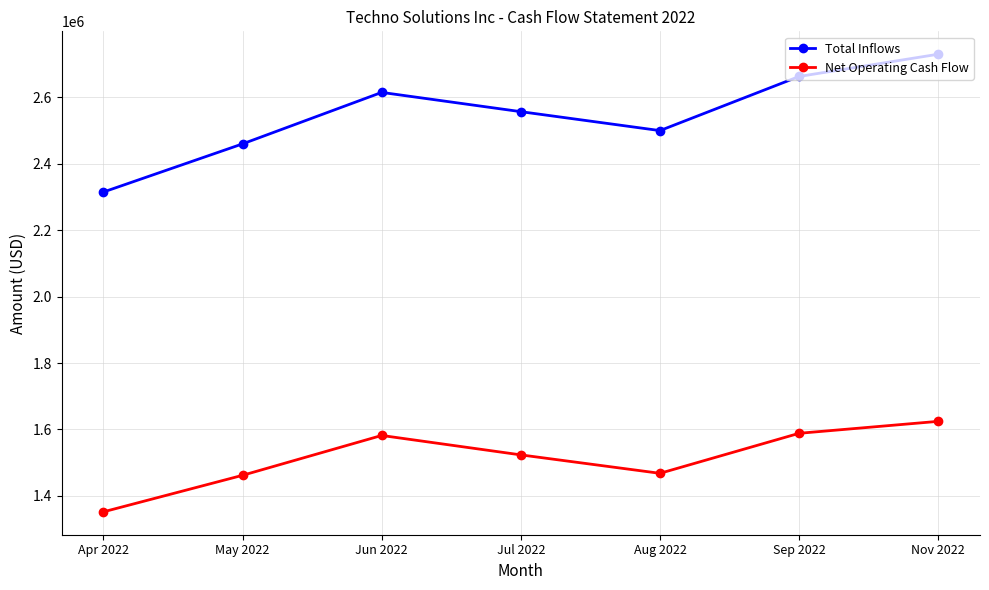

What is the value of the Total Inflows point at the 4th from the left?

2557000